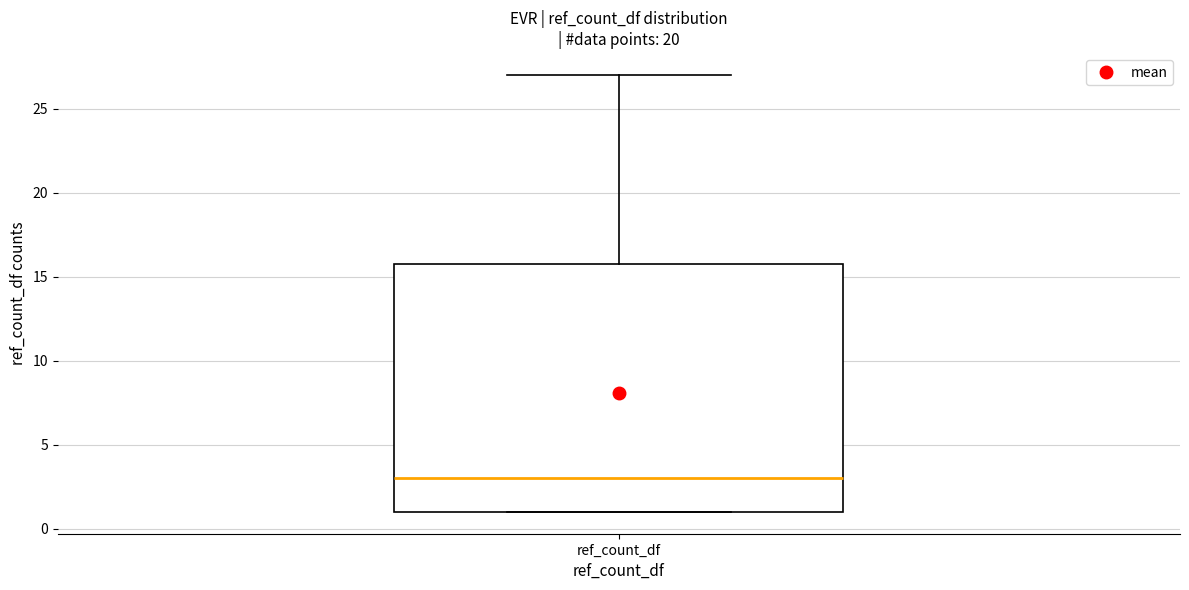

Transcribe this box plot: give where the median line is, the range the box spans, and where the two whiskers end, as read against the y-axis. The values are not printed on the chart, so give them approximately, as read against the axis.

median 3, box 1 to 16, whiskers 1 to 27